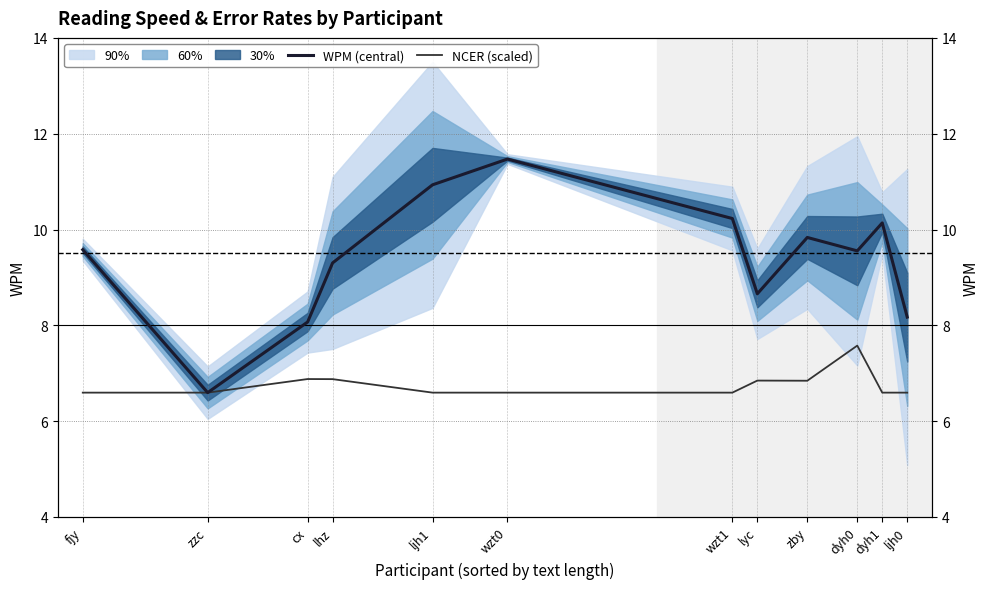

The WPM (central) series shows 9.8 at zby. True or false?

True